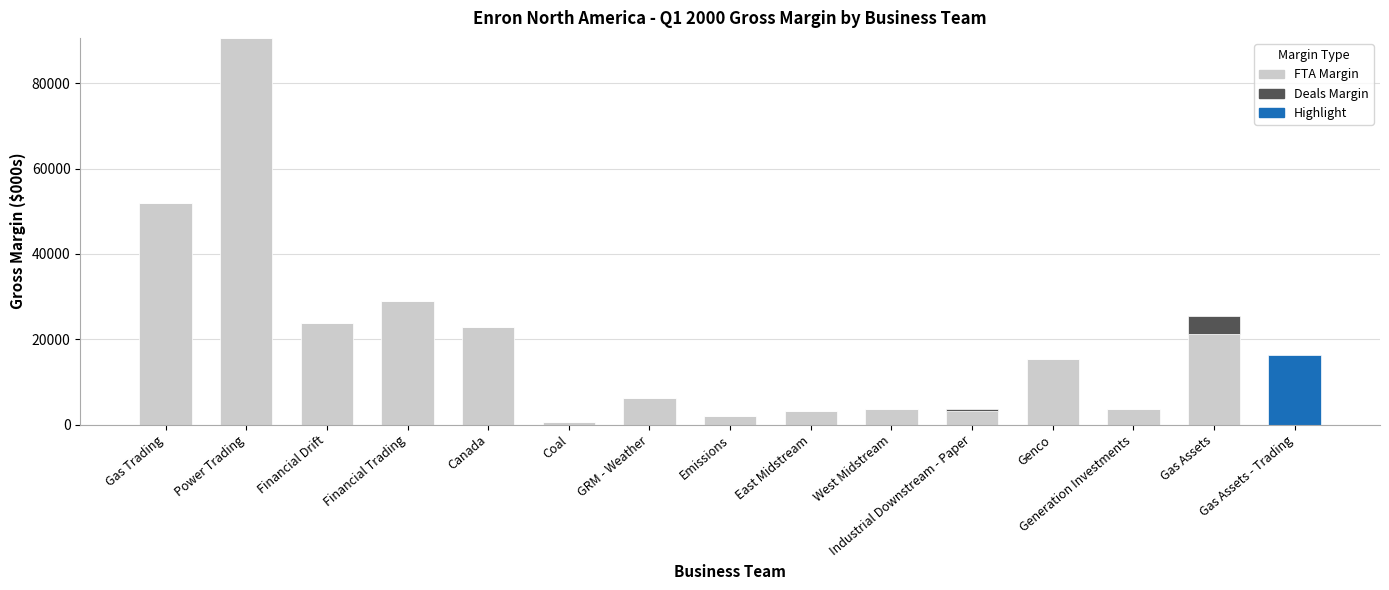

Count the number of categories in the chart.

15